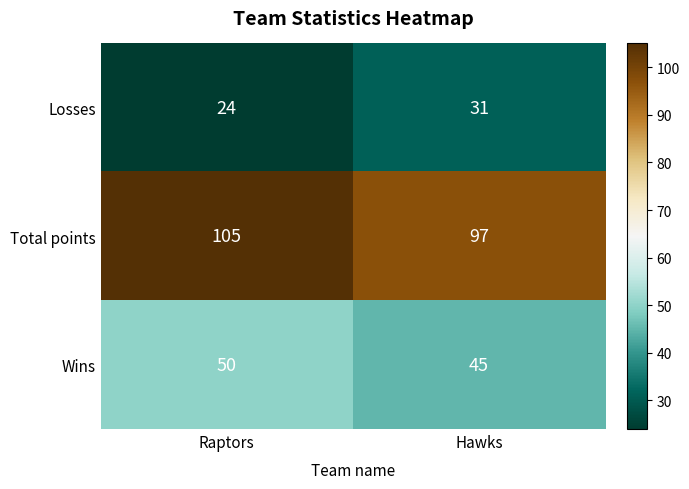

At Hawks, list the series in order from smallest to largest.

Losses, Wins, Total points